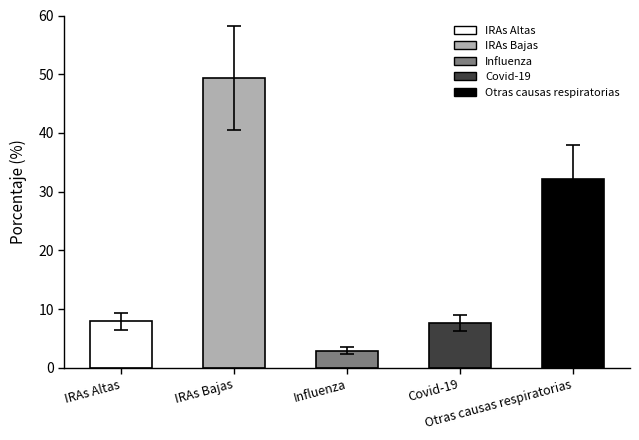

Which has a higher value, Covid-19 or Otras causas respiratorias?

Otras causas respiratorias